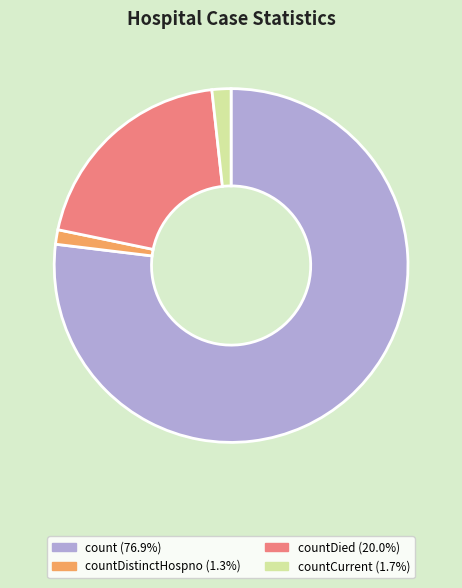

Does any single category account for the majority?

Yes